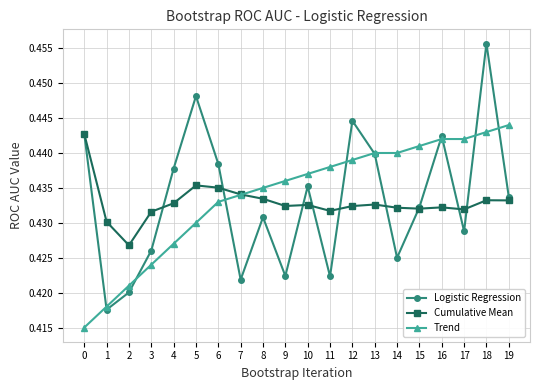

True or false: Trend has a value of 0.7 at 16.

False